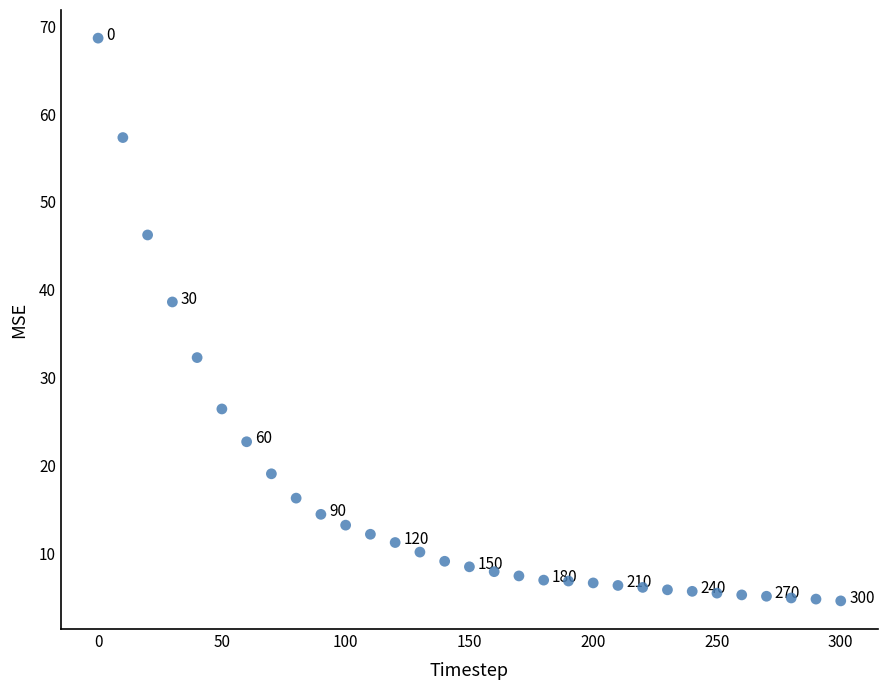

What Y value in the scatter plot is closest to 36?

38.6